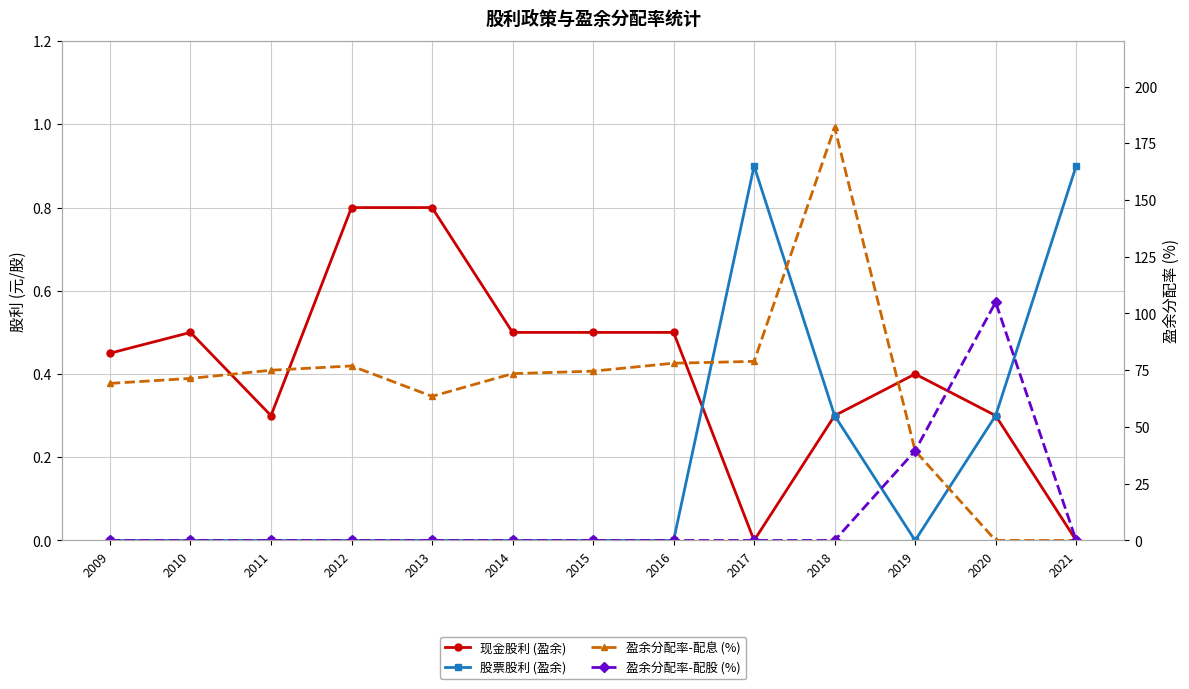

What is the average value of the 盈余分配率-配股 (%) series?

11.1